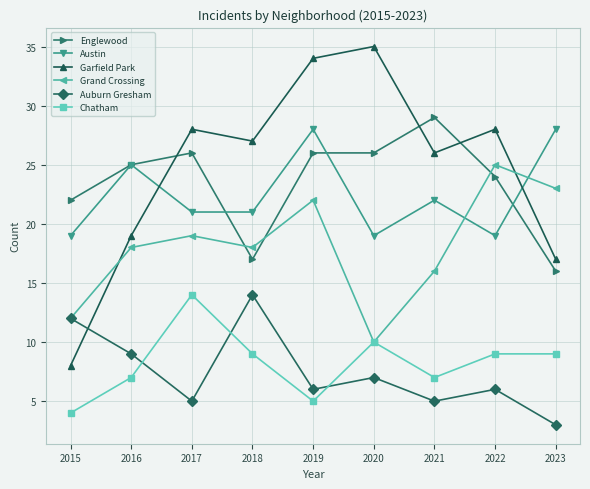

What is the total value across all series at 2018?

106